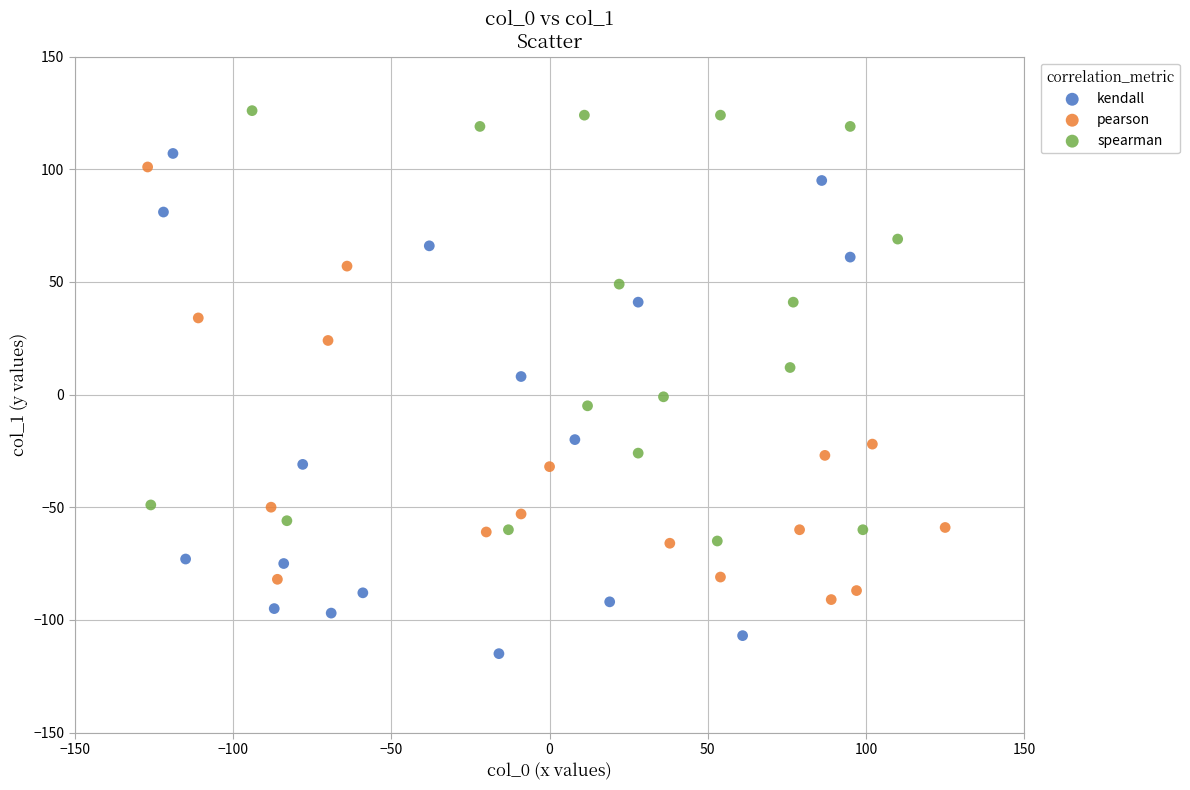

What are all the series names shown in the legend?

kendall, pearson, spearman